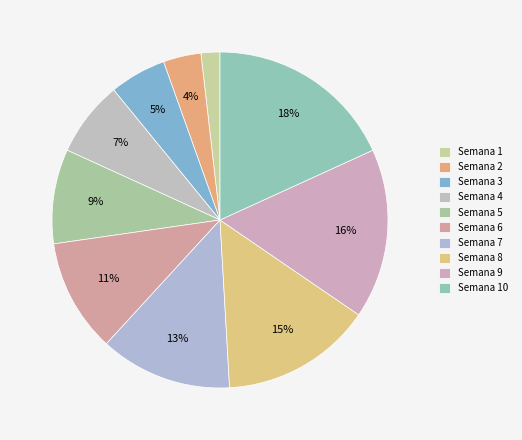

Which category has the biggest portion of the pie?

Semana 10